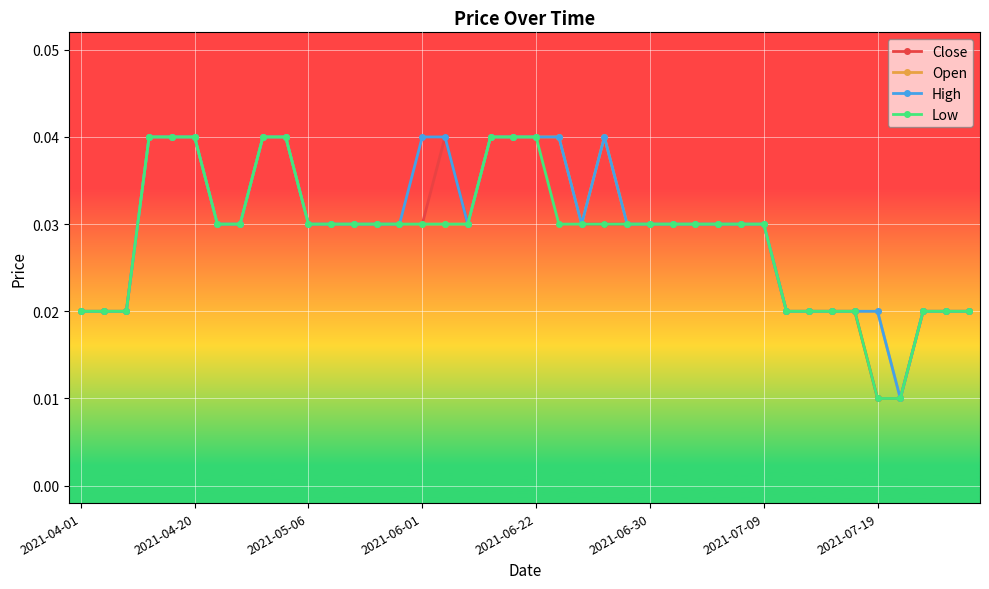

Is this an area chart (filled region under the line)?

No